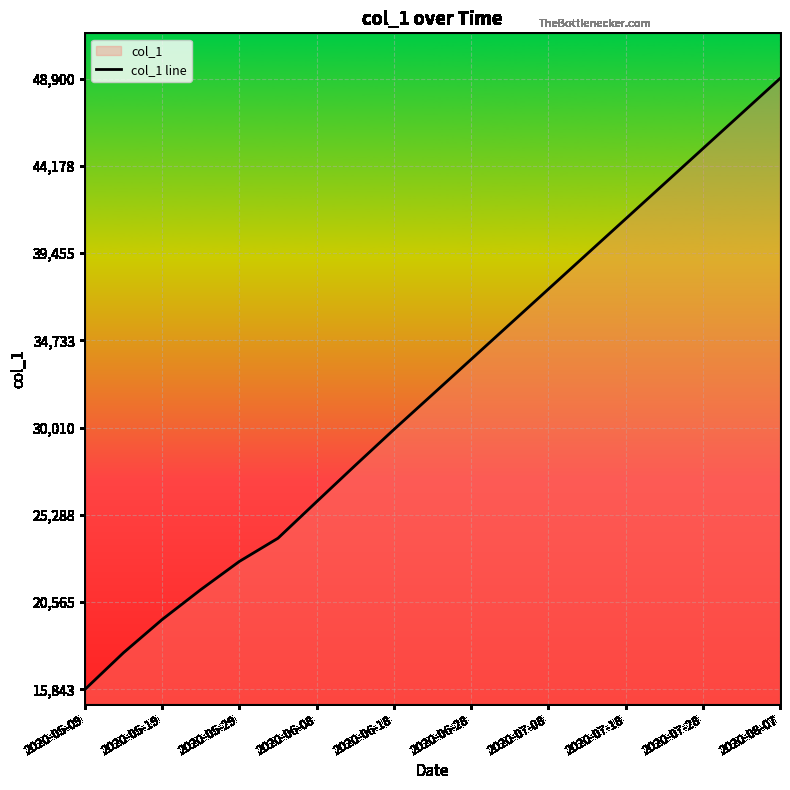

Approximately how many times larger is the value at 2020-08-07 compared to 2020-07-08?

1.3